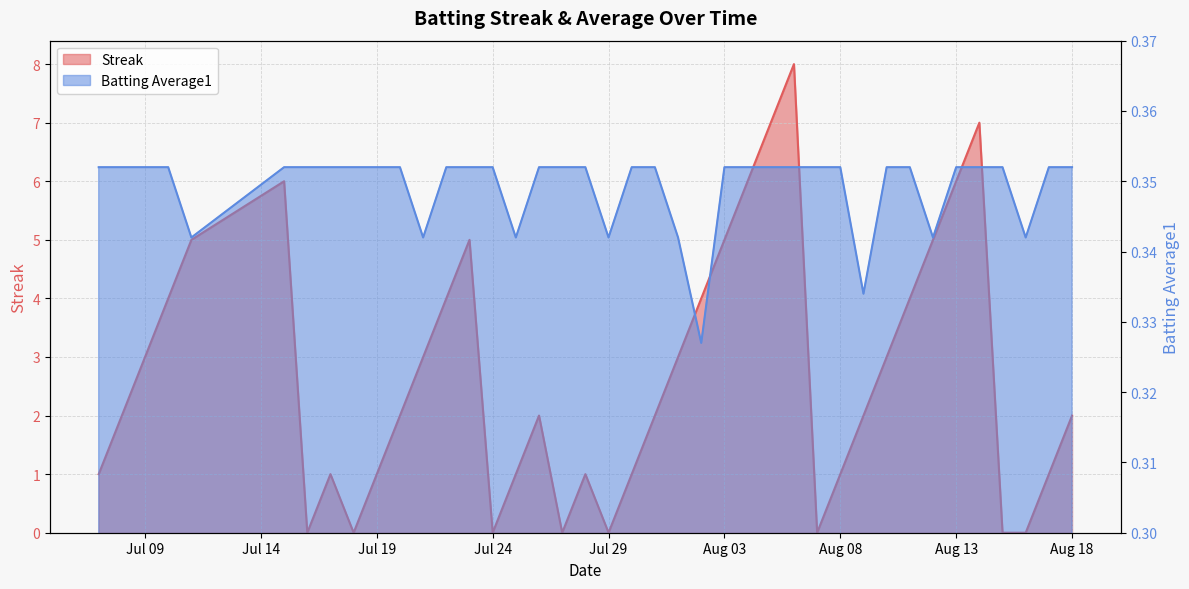

Read the Streak value at 2010-07-10.

4.0